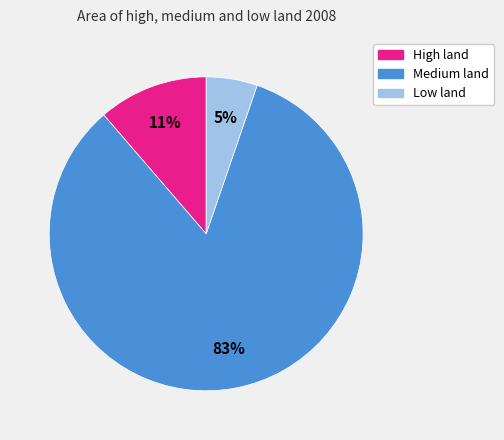

Approximately how many times larger is the value at Low land compared to High land?

0.5